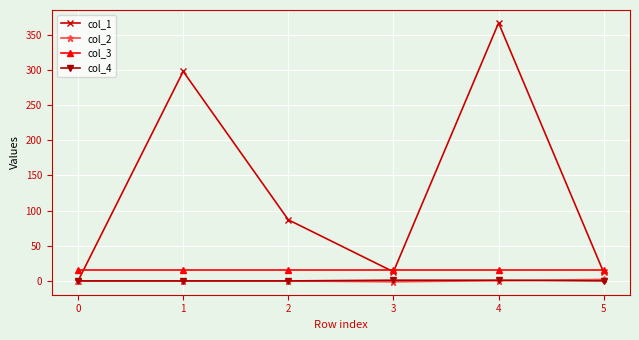

At which category is the sum across all series the highest?

4